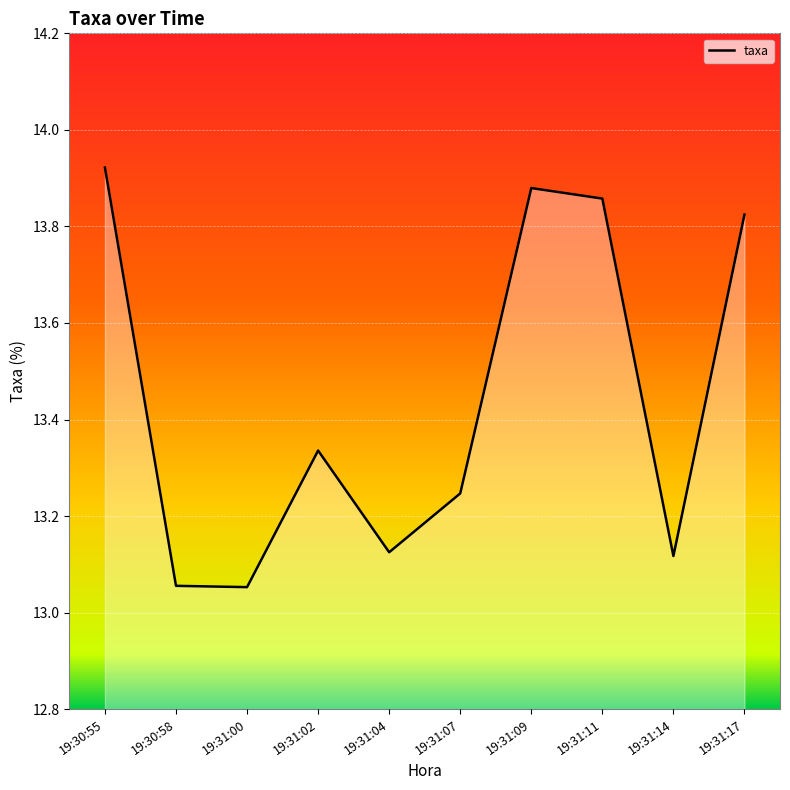

What is the difference between the maximum and minimum values?

0.9